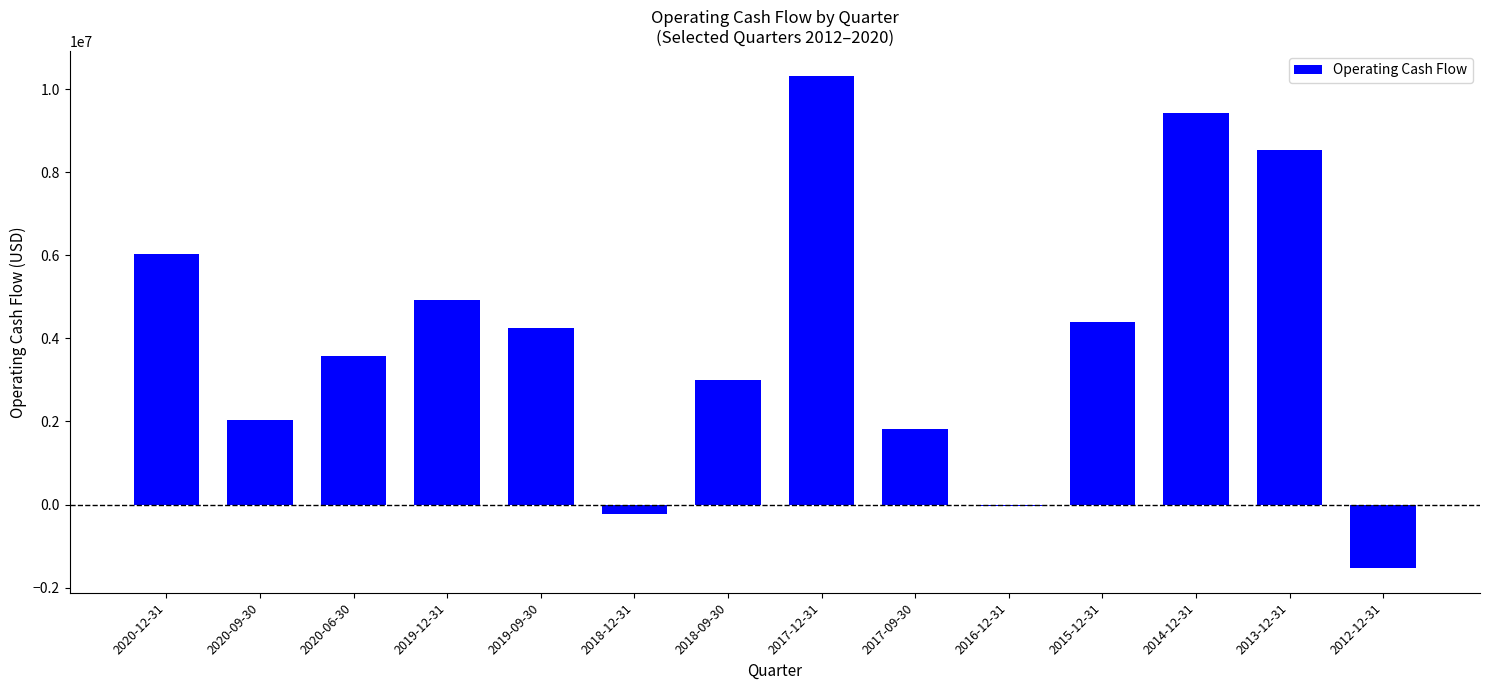

Count the number of categories in the chart.

14